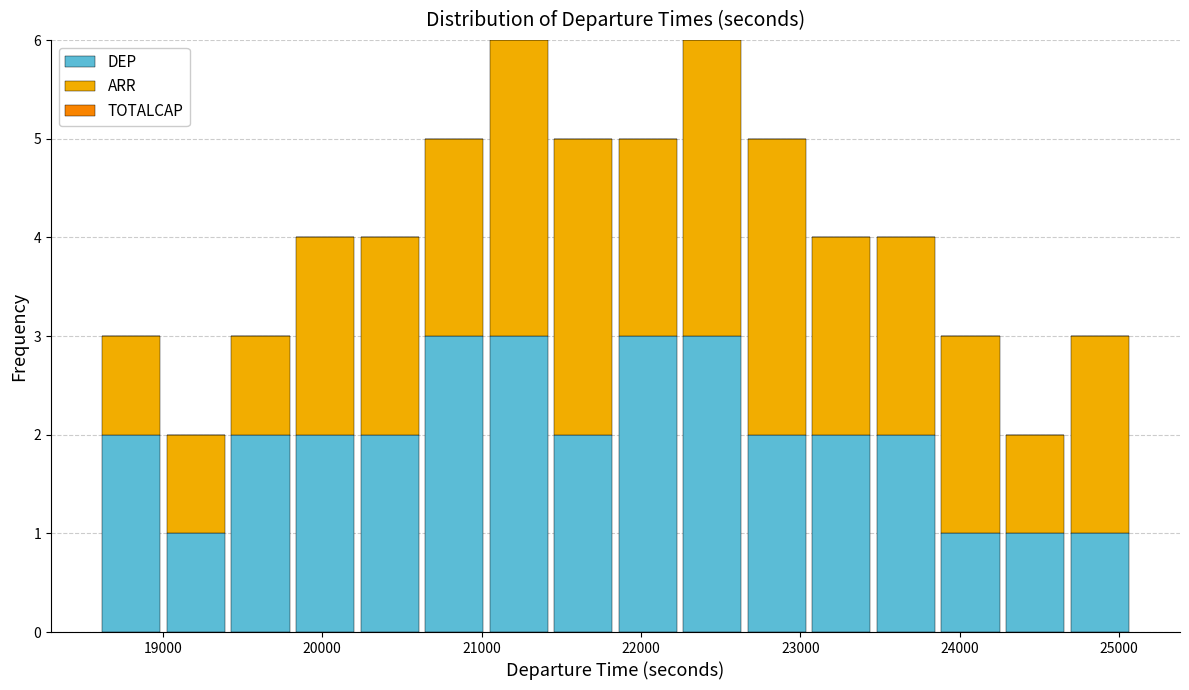

Reading left to right, list every stacked bar in this chart as the range it spans on the x-axis followed by its total height. Neither the bar edges nor the heights are printed on the chart, so give them approximately, as read against the axes.

18600 to 19000: 3
19000 to 19400: 2
19400 to 19800: 3
19800 to 20200: 4
20200 to 20600: 4
20600 to 21000: 5
21000 to 21400: 6
21400 to 21800: 5
21800 to 22200: 5
22200 to 22700: 6
22700 to 23100: 5
23100 to 23500: 4
23500 to 23900: 4
23900 to 24300: 3
24300 to 24700: 2
24700 to 25100: 3